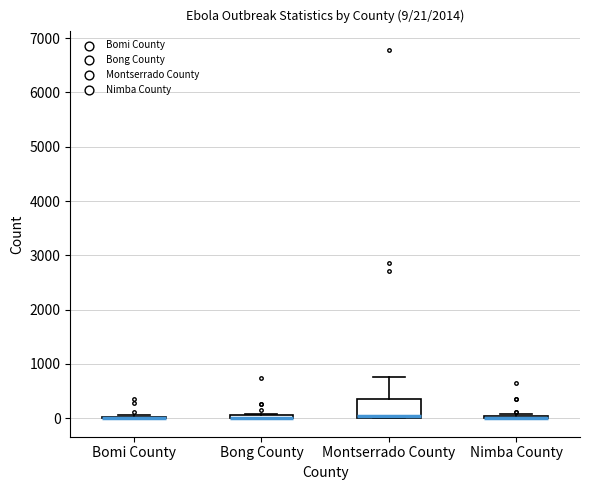

Comparing the boxes themselves (not the whiskers), which one is the tallest?

Montserrado County